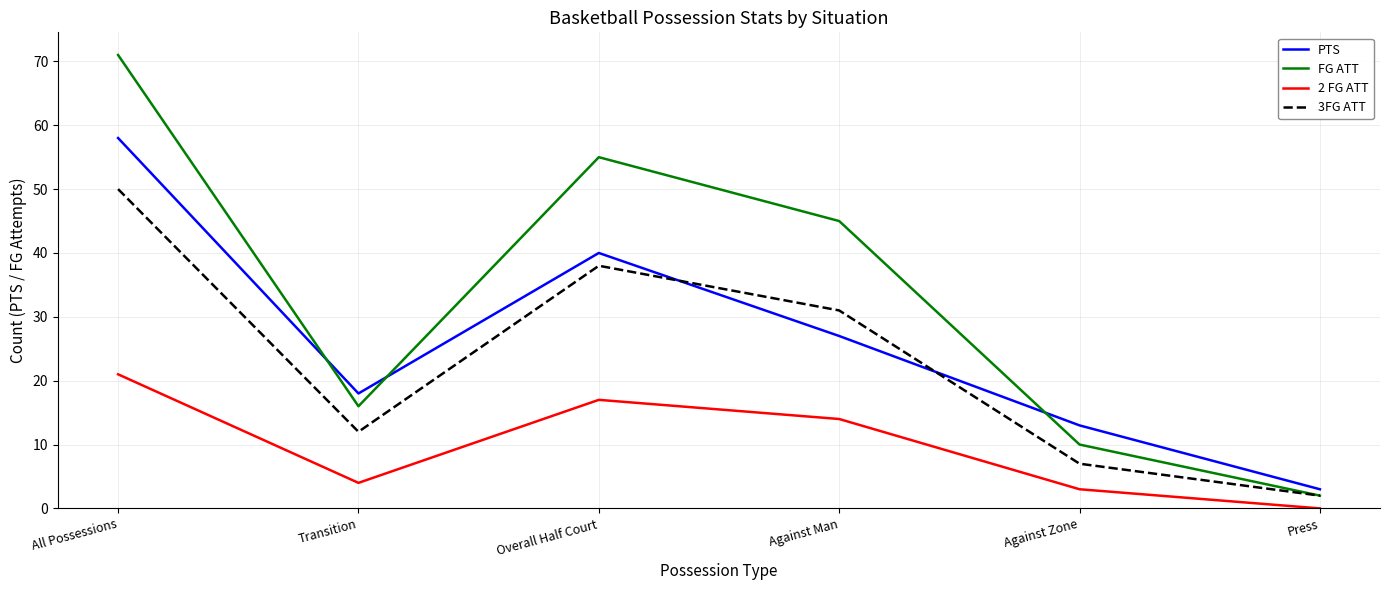

The PTS series shows 3 at Against Zone. True or false?

False